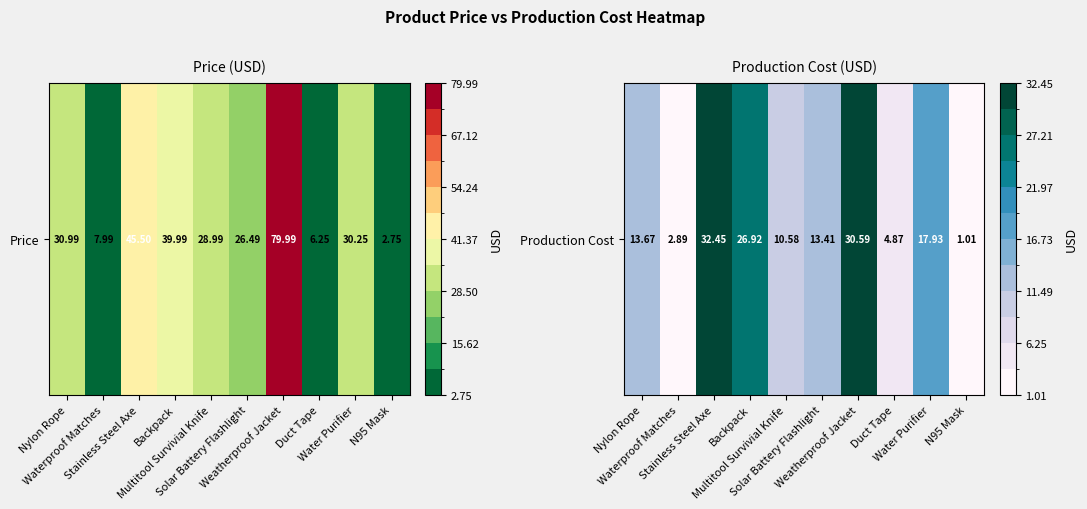

What is the change in value from Nylon Rope to N95 Mask?

-12.7